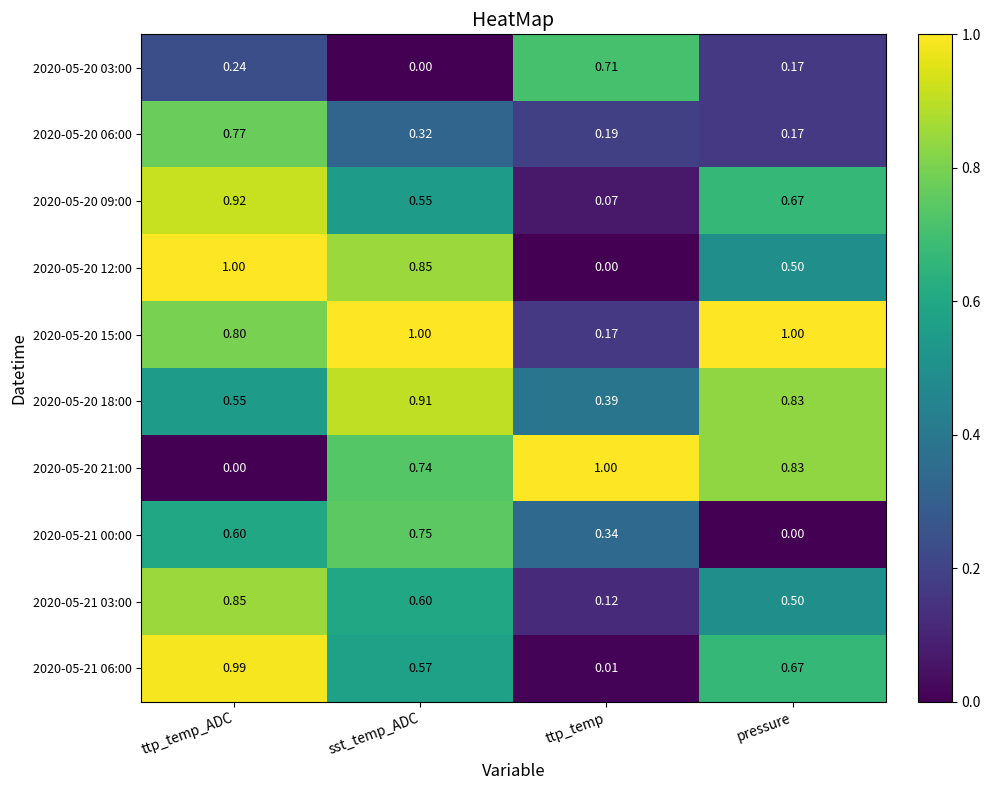

What is the spread (max minus min) of values at ttp_temp?

1.0